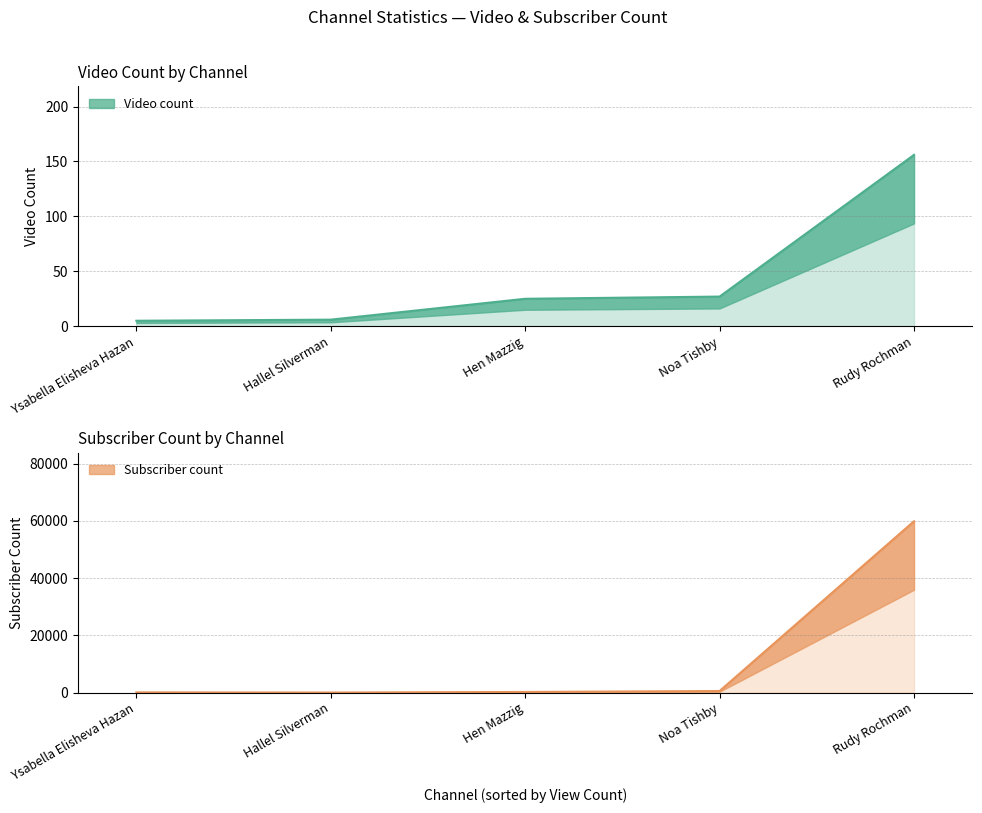

At how many categories does at least one series exceed 13351?

1